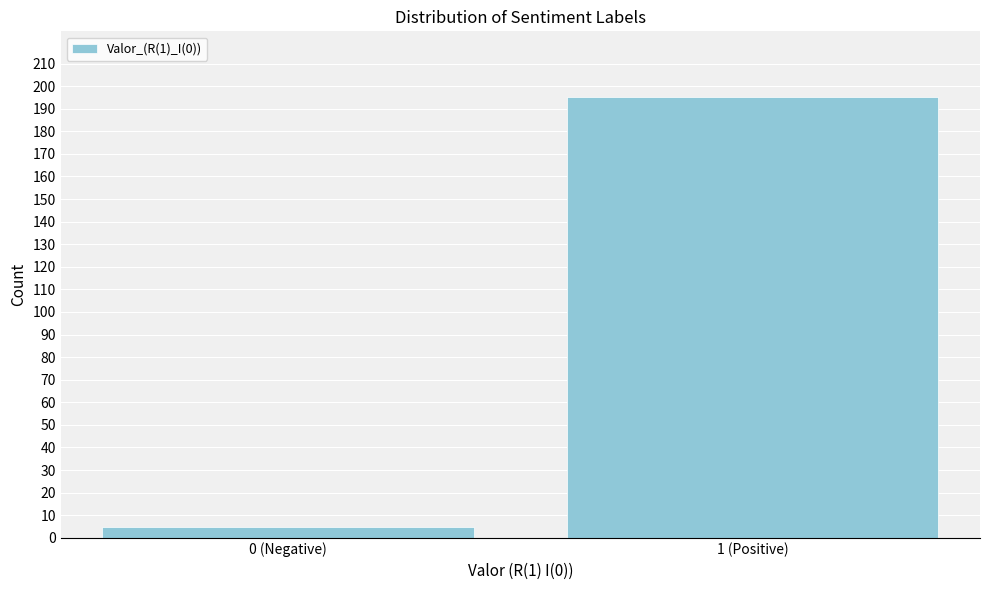

Reading left to right, transcribe all the data shown in this chart.

0 (Negative)=5	1 (Positive)=195